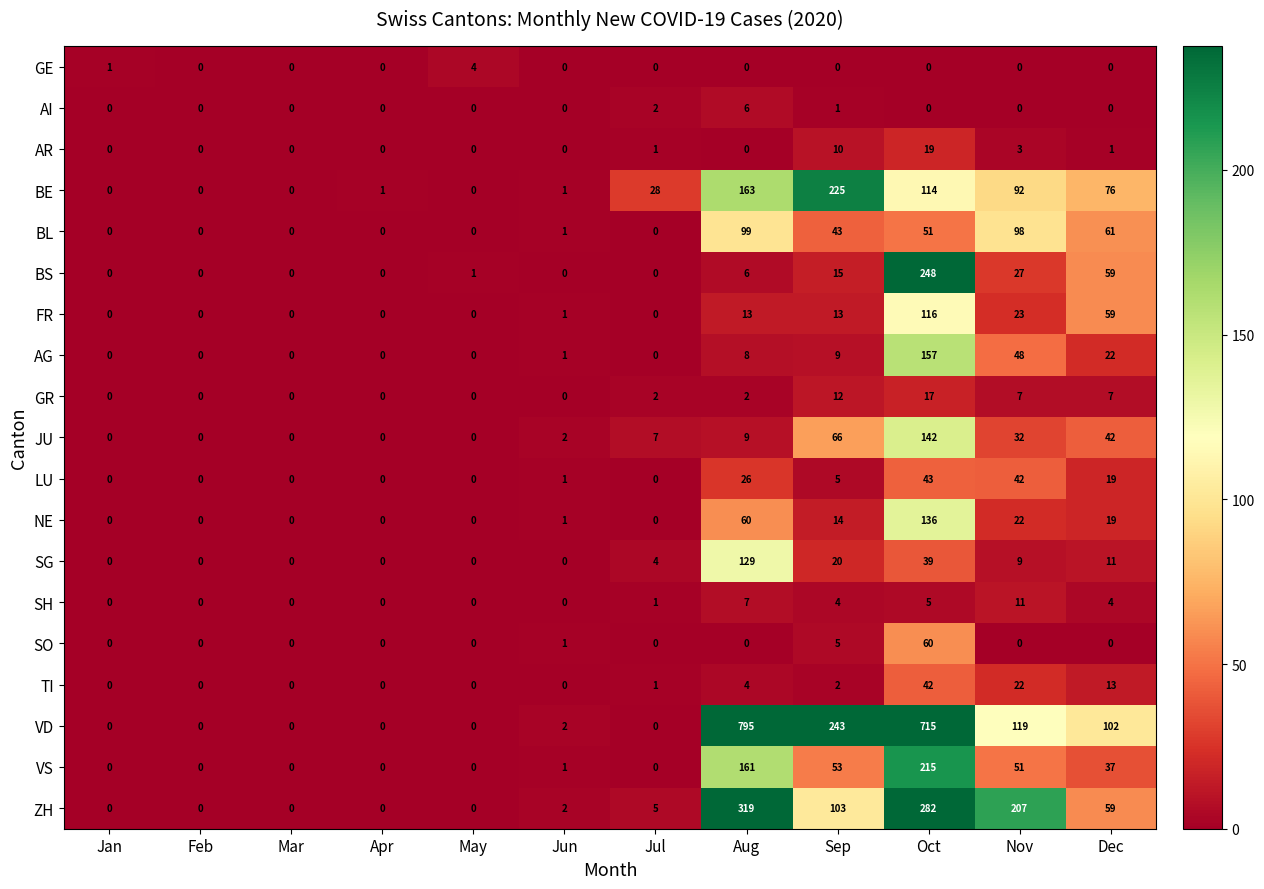

Between Nov and Dec, which series saw the biggest shift?

ZH